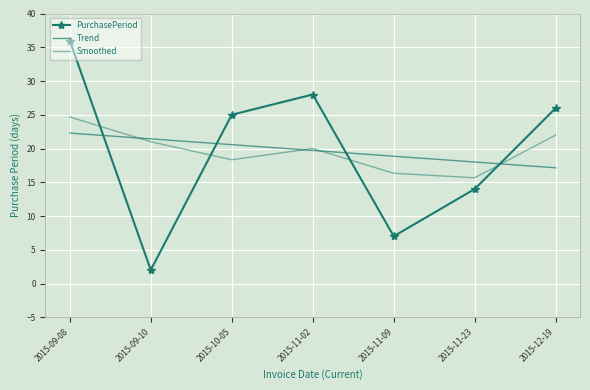

Is it true that Smoothed equals 15.7 at 2015-11-23?

True